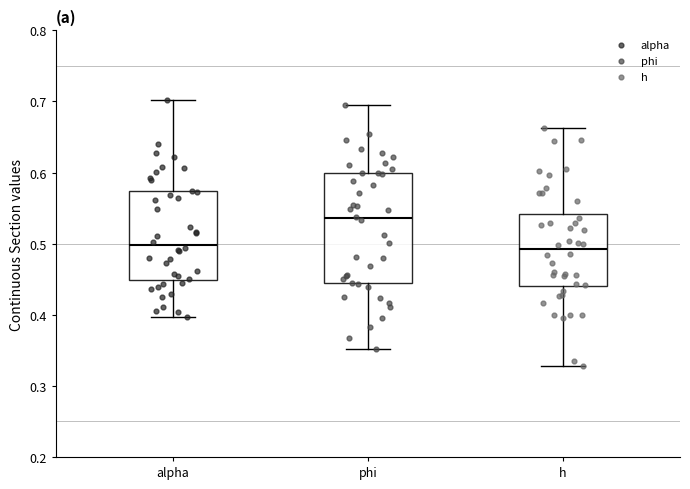

Where is the upper edge of the box for phi on the y-axis? The values are not printed on the chart, so give them approximately, as read against the axis.

0.60